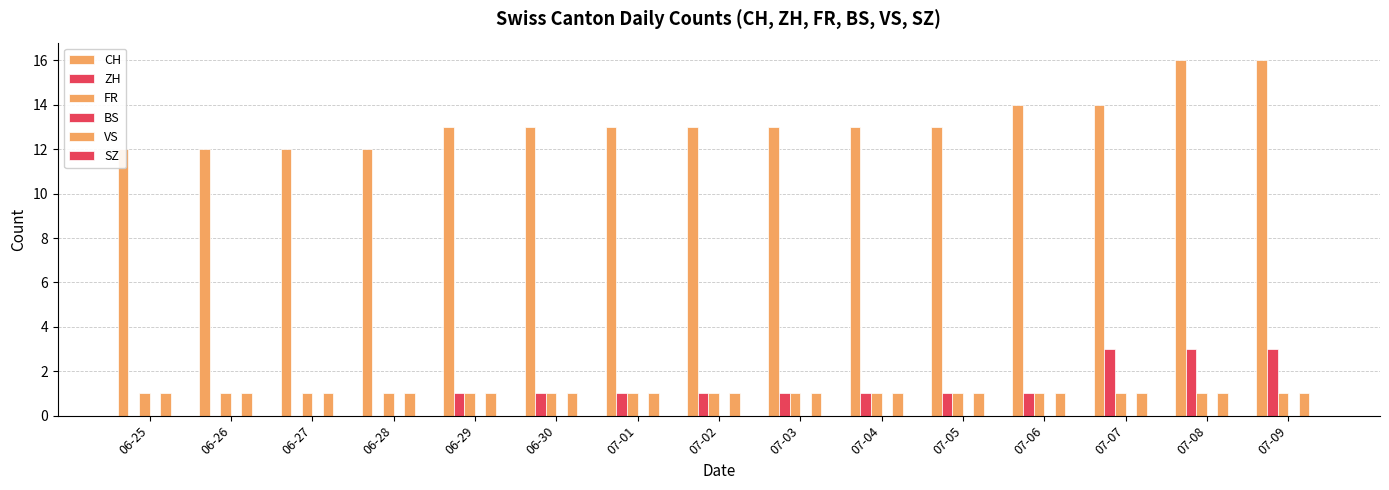

List the labels in order of FR value, smallest first.

06-25, 06-26, 06-27, 06-28, 06-29, 06-30, 07-01, 07-02, 07-03, 07-04, 07-05, 07-06, 07-07, 07-08, 07-09